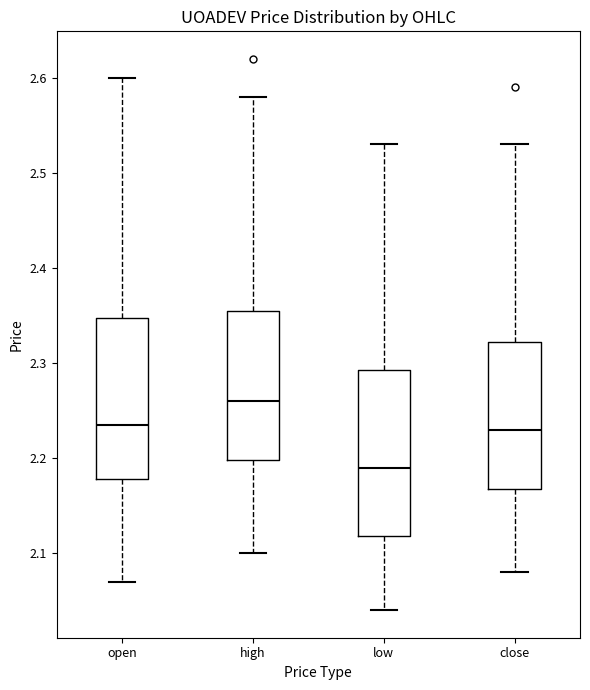

Reading left to right, transcribe this box plot: for each box, give where its median line is, the range the box spans, and where its two whiskers end, as read against the y-axis. The values are not printed on the chart, so give them approximately, as read against the axis.

open: median 2.24, box 2.18 to 2.35, whiskers 2.07 to 2.60
high: median 2.26, box 2.20 to 2.36, whiskers 2.10 to 2.58
low: median 2.19, box 2.12 to 2.29, whiskers 2.04 to 2.53
close: median 2.23, box 2.17 to 2.32, whiskers 2.08 to 2.53